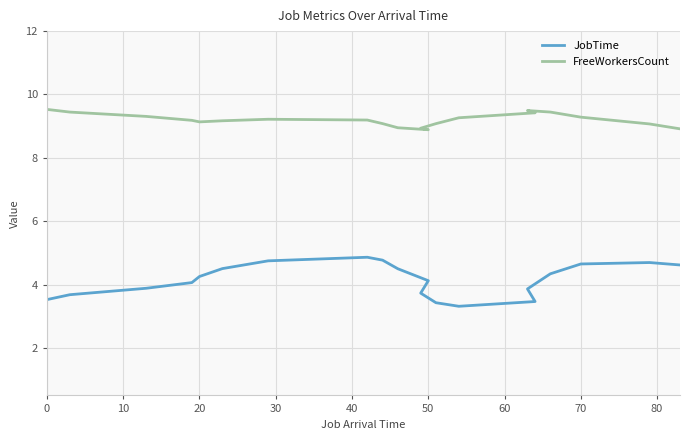

Is the value of FreeWorkersCount at 11 greater than the value of JobTime at 19?

Yes